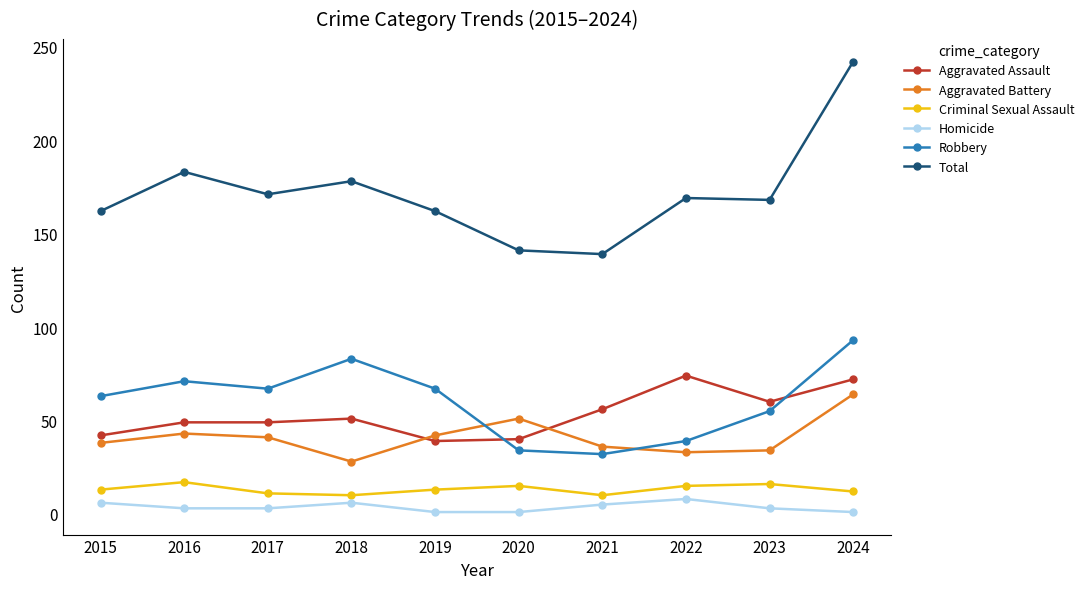

Which series has the largest range (max minus min)?

Total